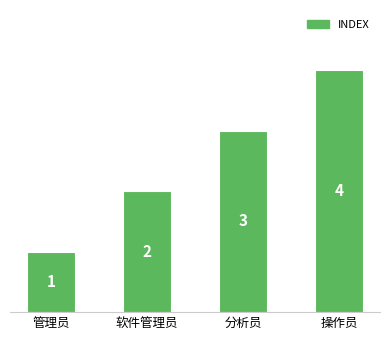

True or false: the data shows 3 at 分析员.

True